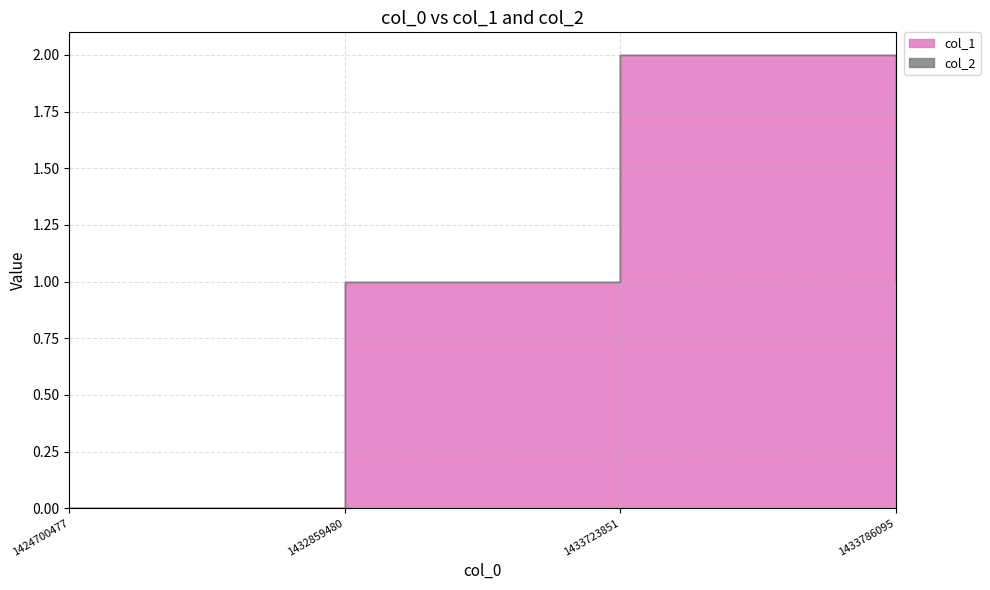

Rank the categories by value from lowest to highest.

1424700477, 1432859480, 1433786095, 1433723851